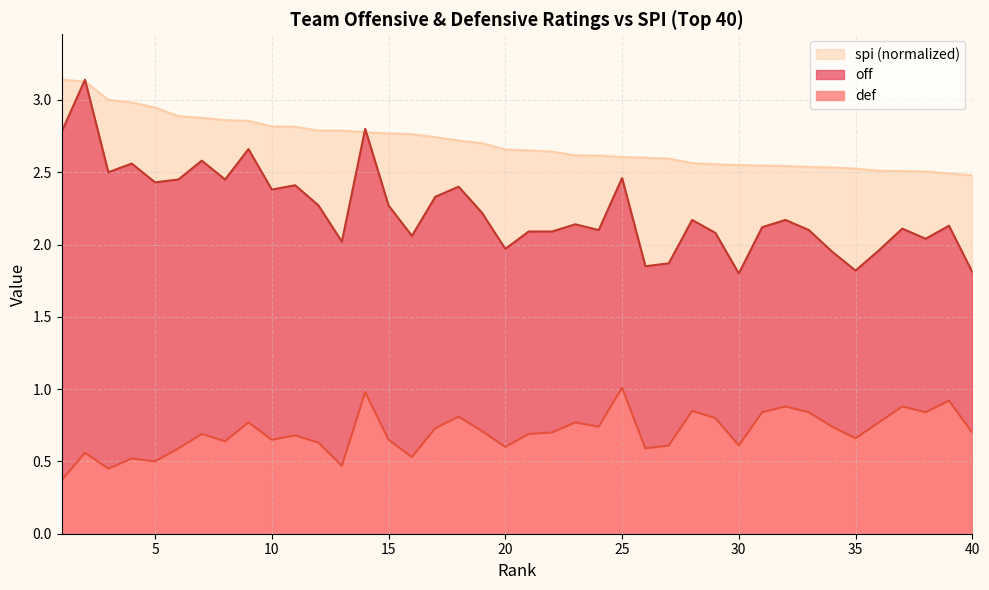

At which category is the sum across all series the highest?

2